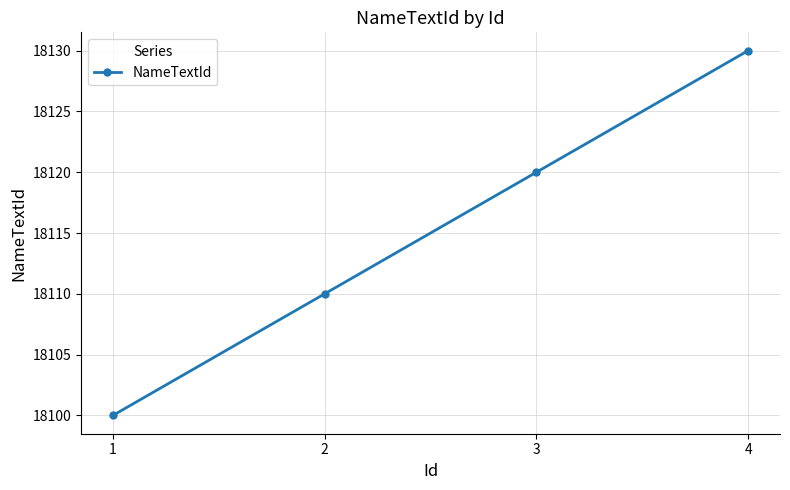

Reading left to right, extract all data points from this chart.

1=18100	2=18110	3=18120	4=18130